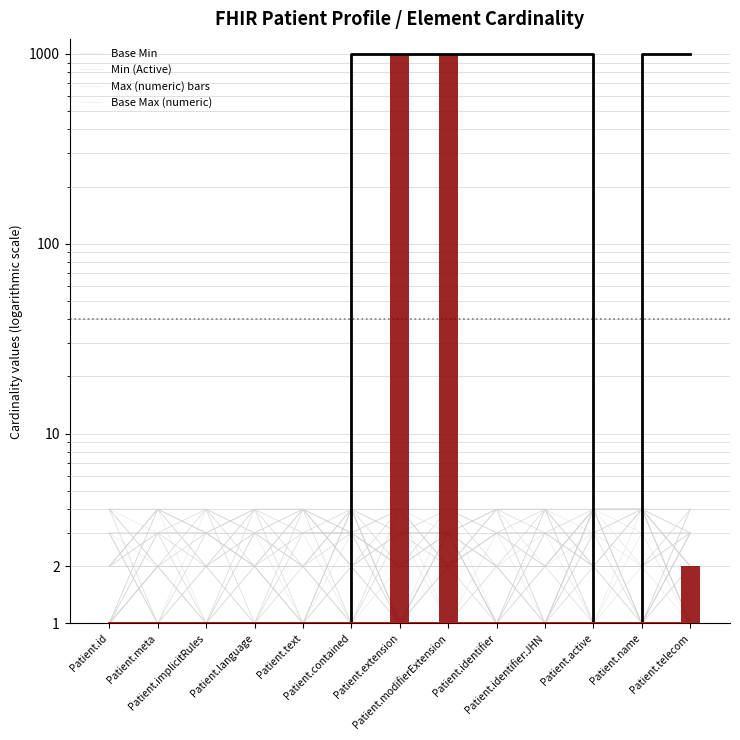

True or false: Min has a value of 1 at Patient.contained.

True